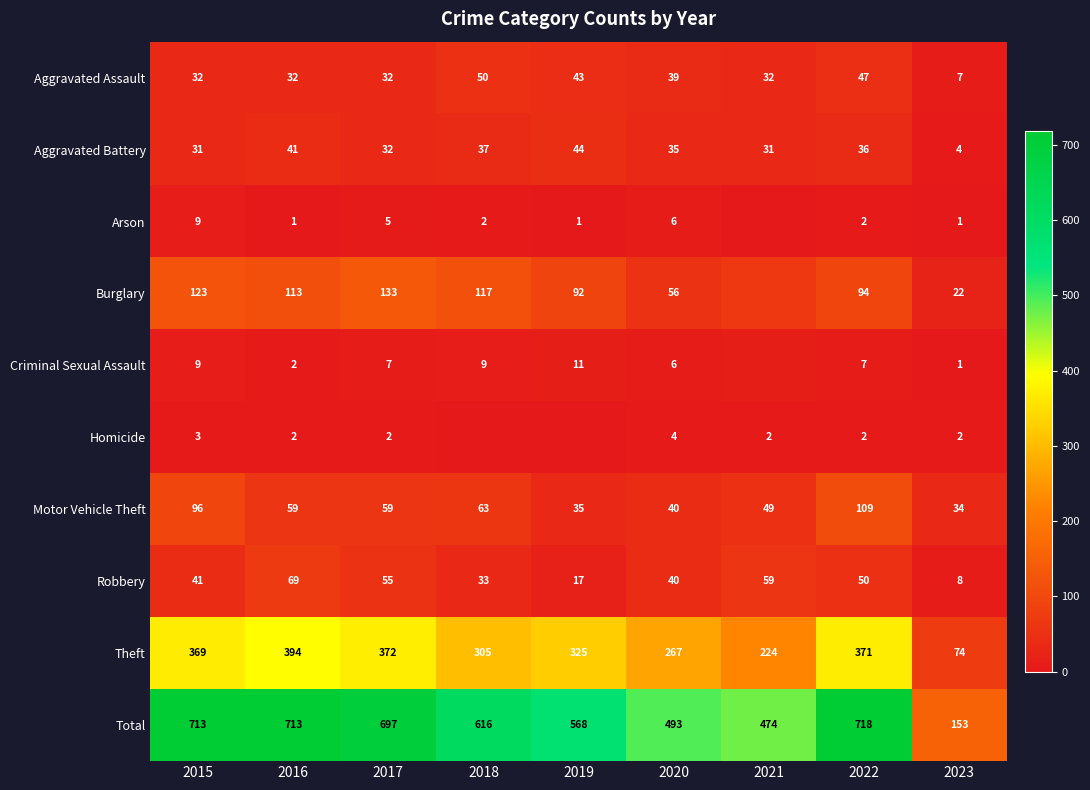

The Arson series shows 1 at 2023. True or false?

True